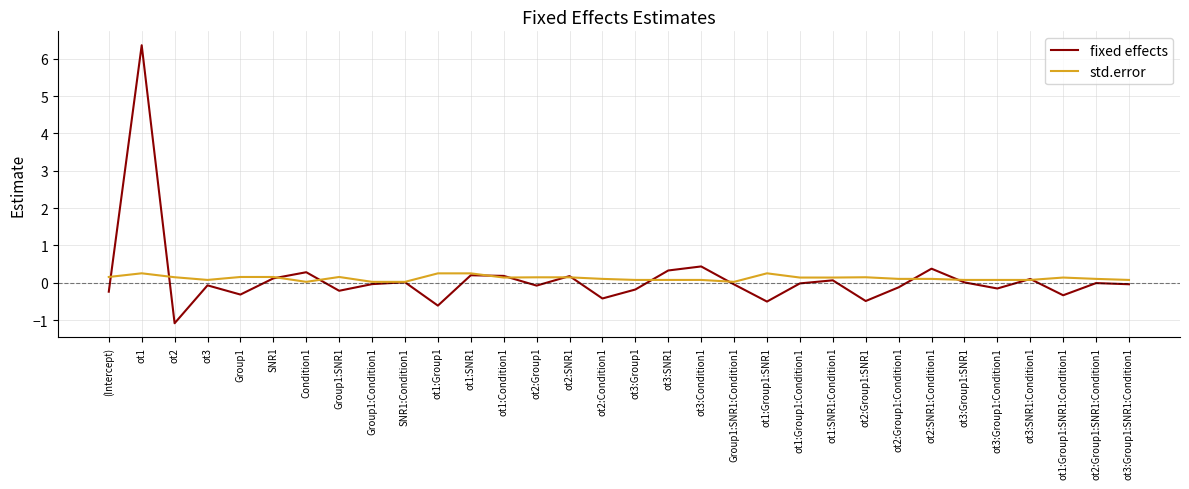

Is it true that fixed effects equals -0.1 at ot3?

True